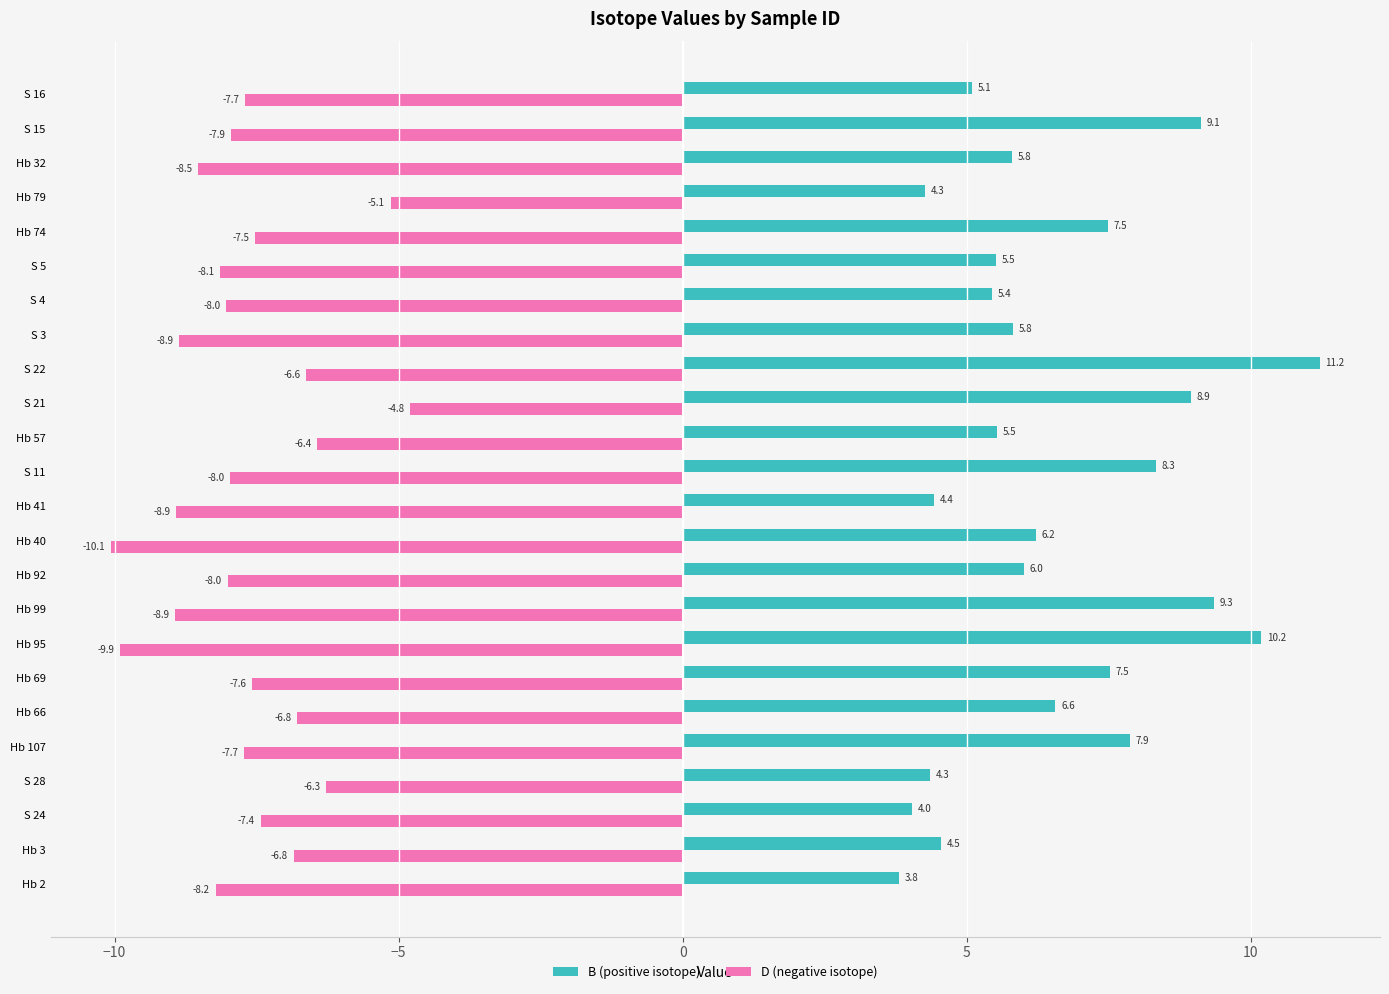

True or false: D (negative isotope) has a value of -12.7 at S 24.

False